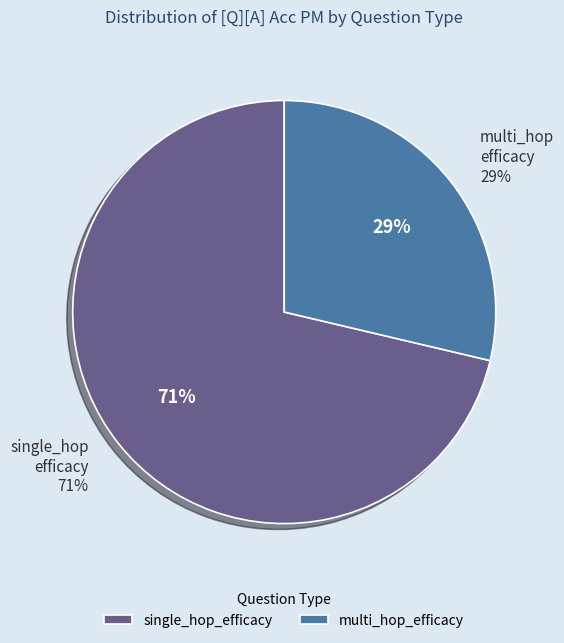

Do multi_hop_efficacy and single_hop_efficacy together represent more than half of the pie?

Yes